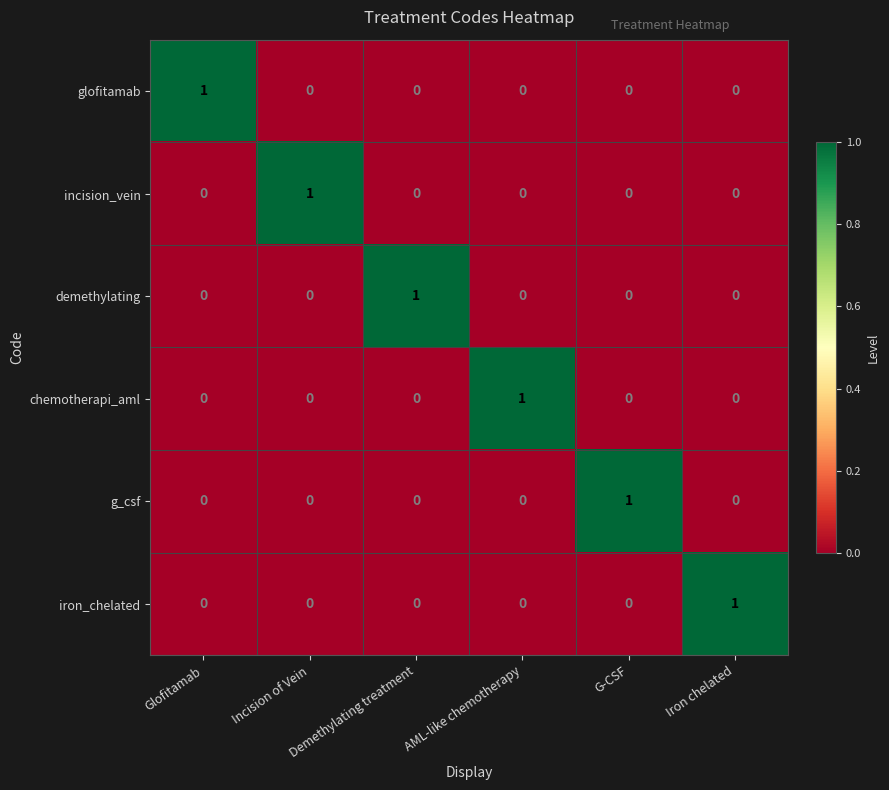

The demethylating series shows 0 at AML-like chemotherapy. True or false?

True